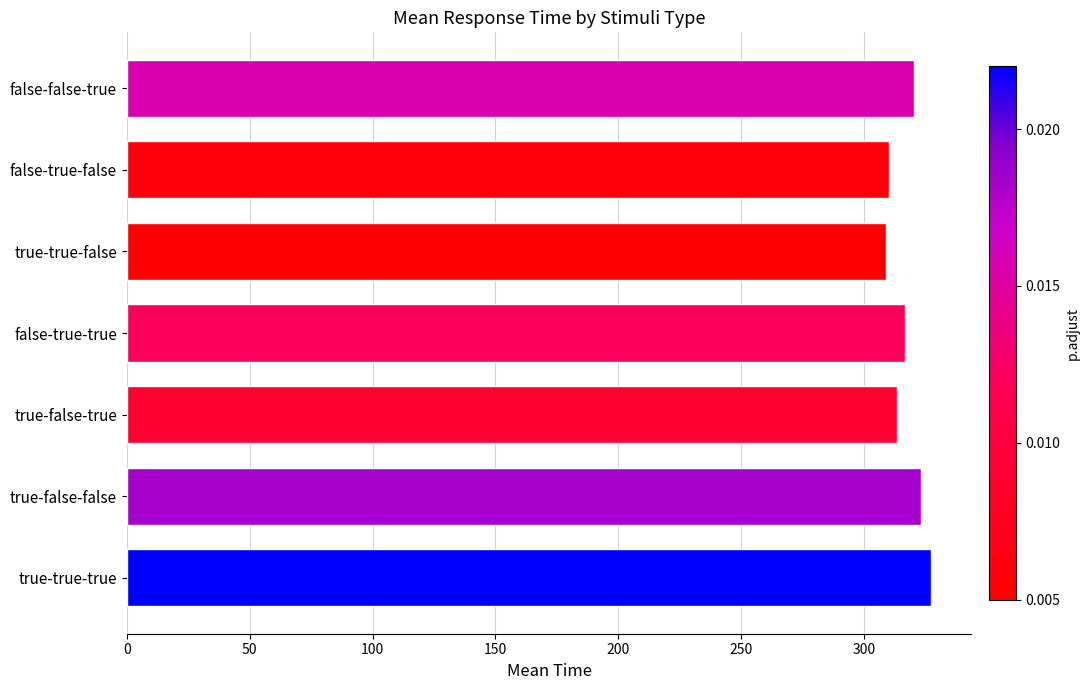

What is the difference between the maximum and minimum values?

18.3